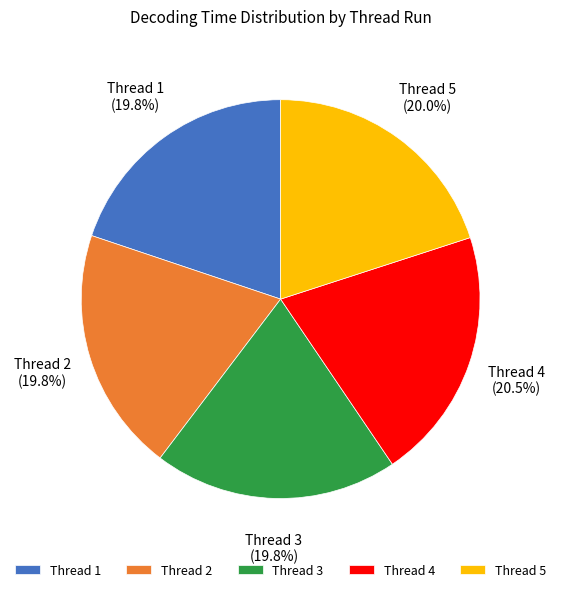

Does Thread 3 represent more than half of the total?

No